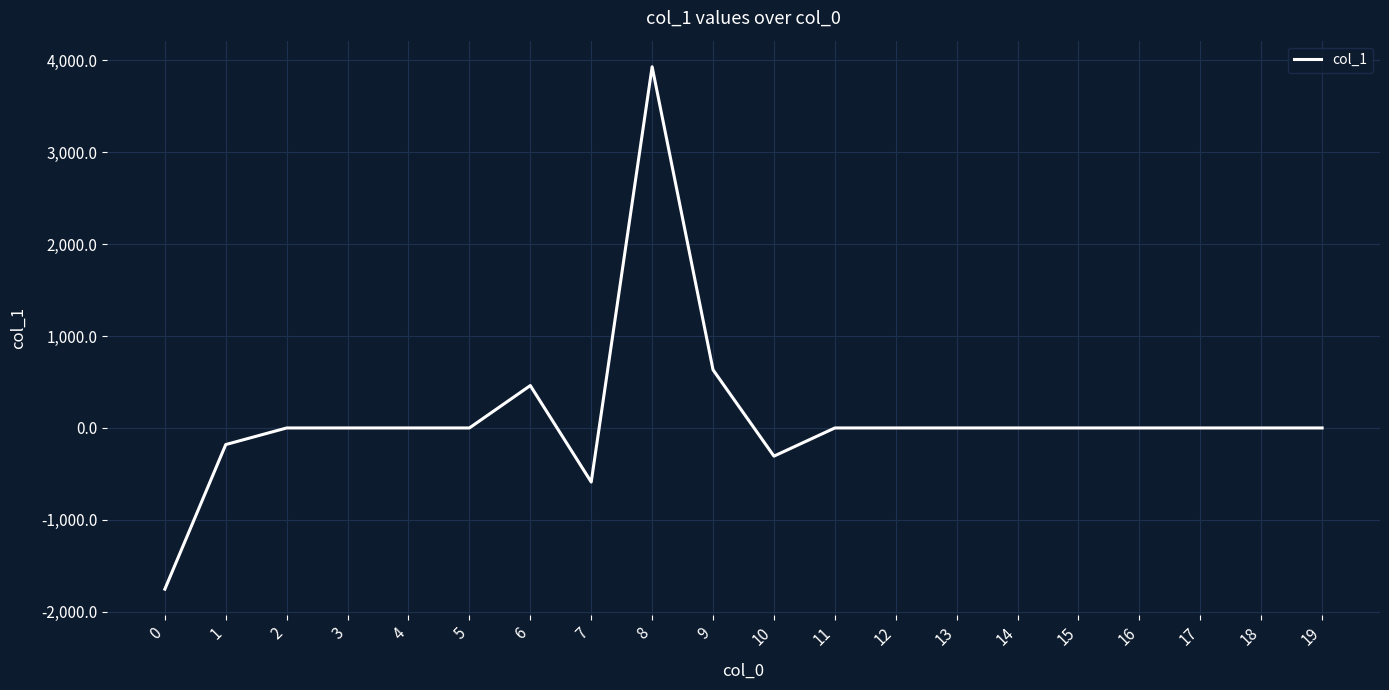

Is this an area chart (filled region under the line)?

No